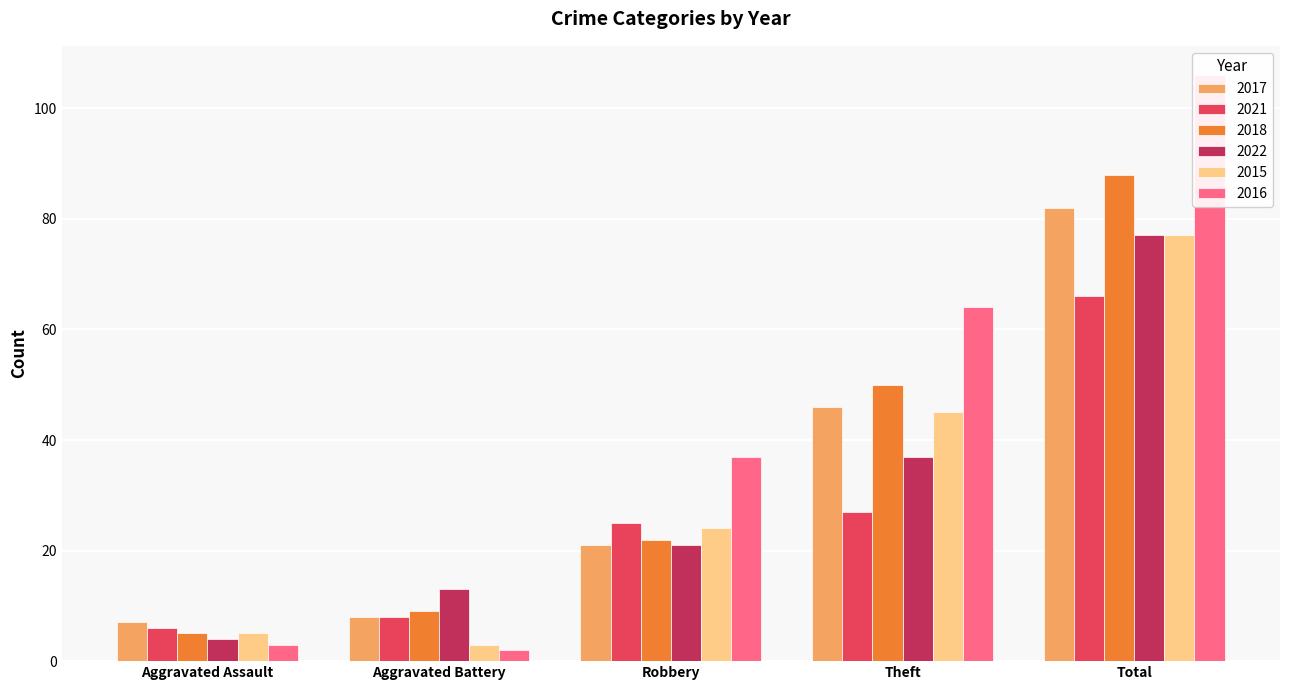

What is the average value of the 2018 series?

35